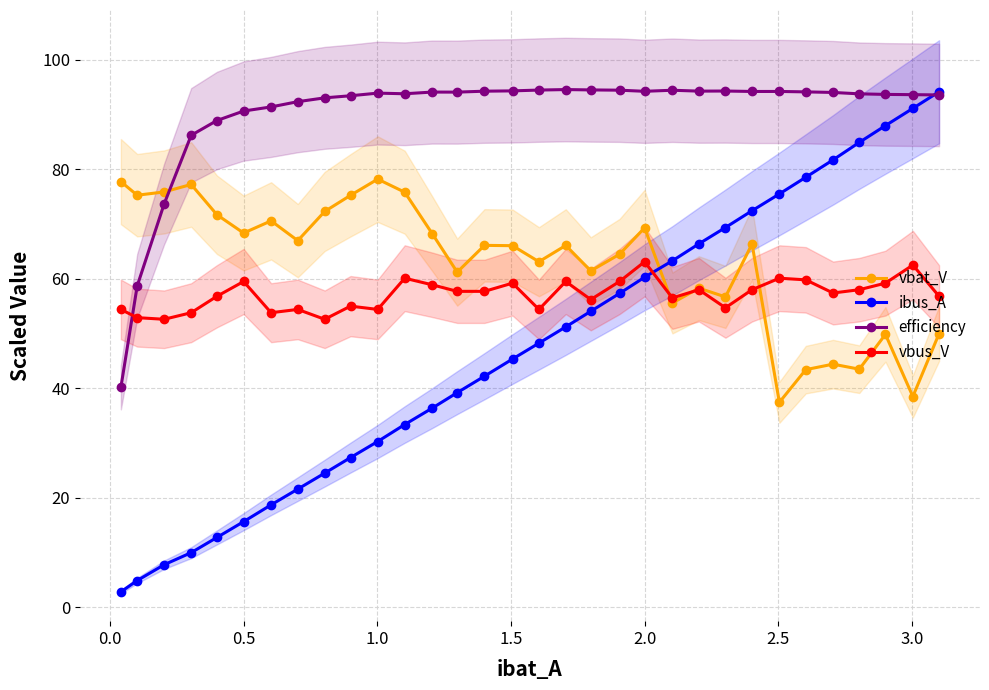

What is the highest value of the efficiency series?

94.5